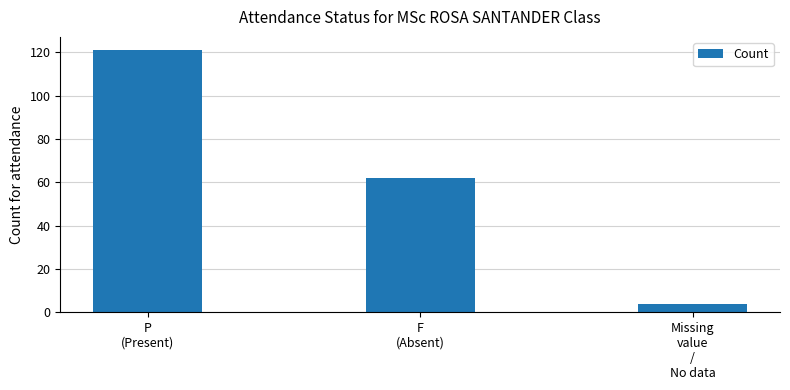

The value at Missing
value
/
No data is 4. True or false?

True